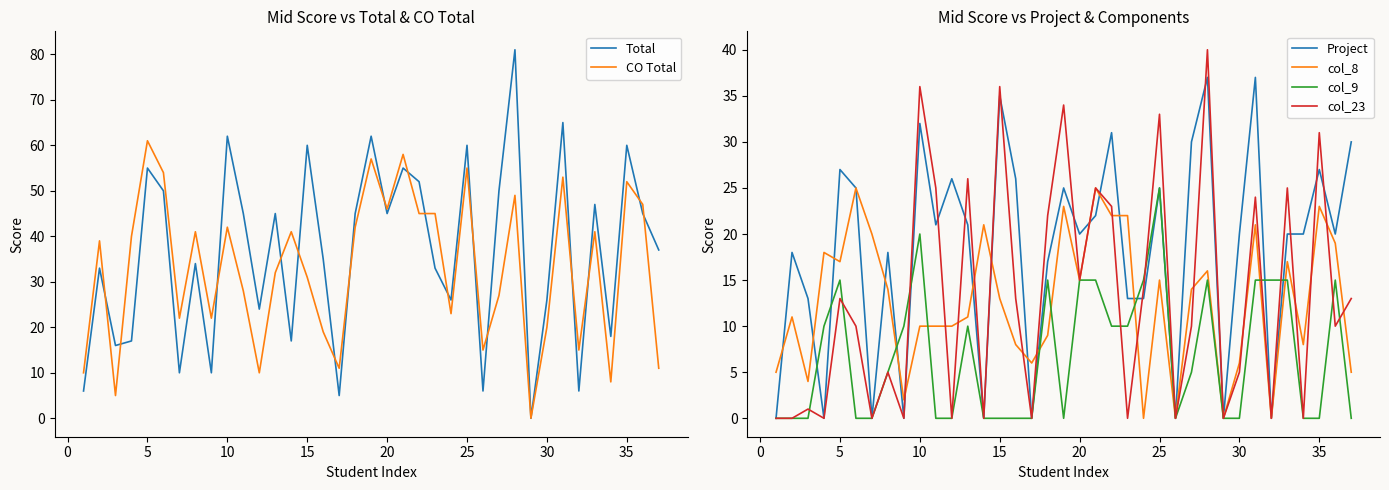

What is the sum of all col_23 values?

489